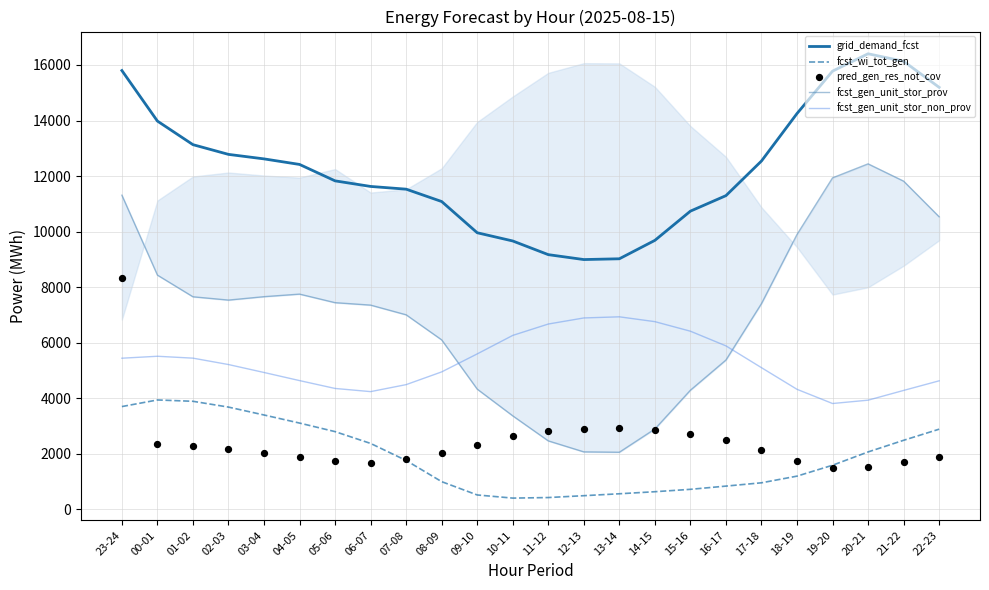

Which series reaches the minimum Y coordinate?

fcst_wi_tot_gen